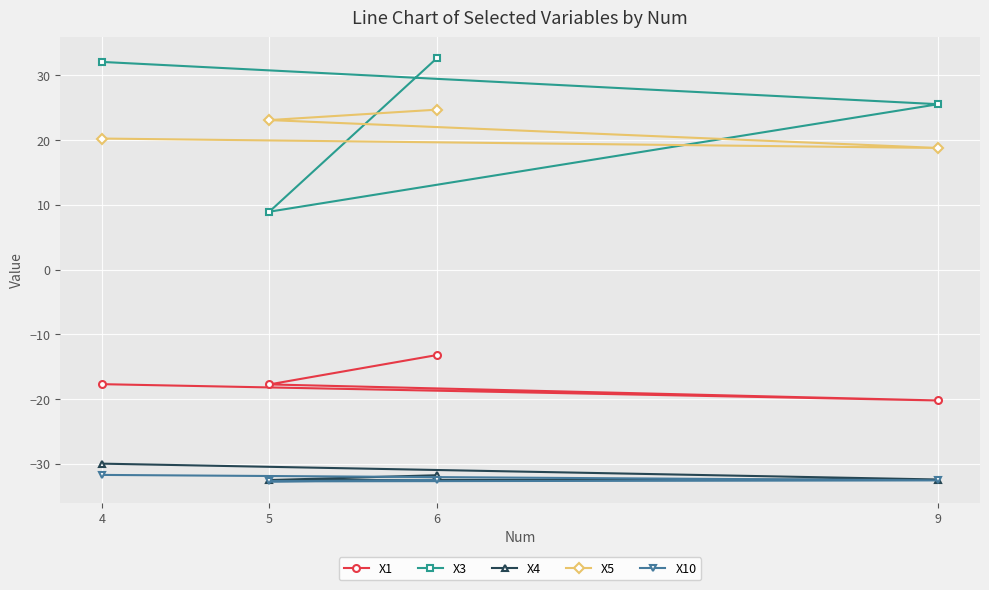

Where does the X1 series first go above -17?

6